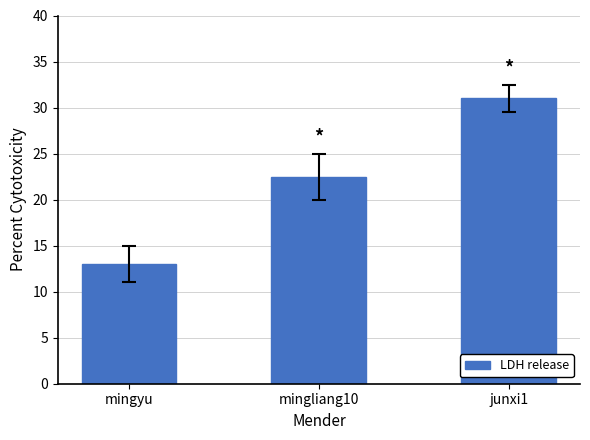

What is the ratio of the value at mingliang10 to the value at junxi1?

0.7